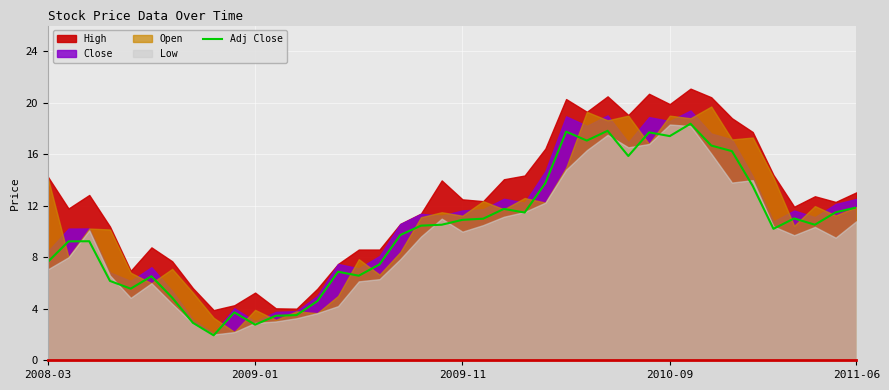

What is the maximum value for Adj Close?

18.4